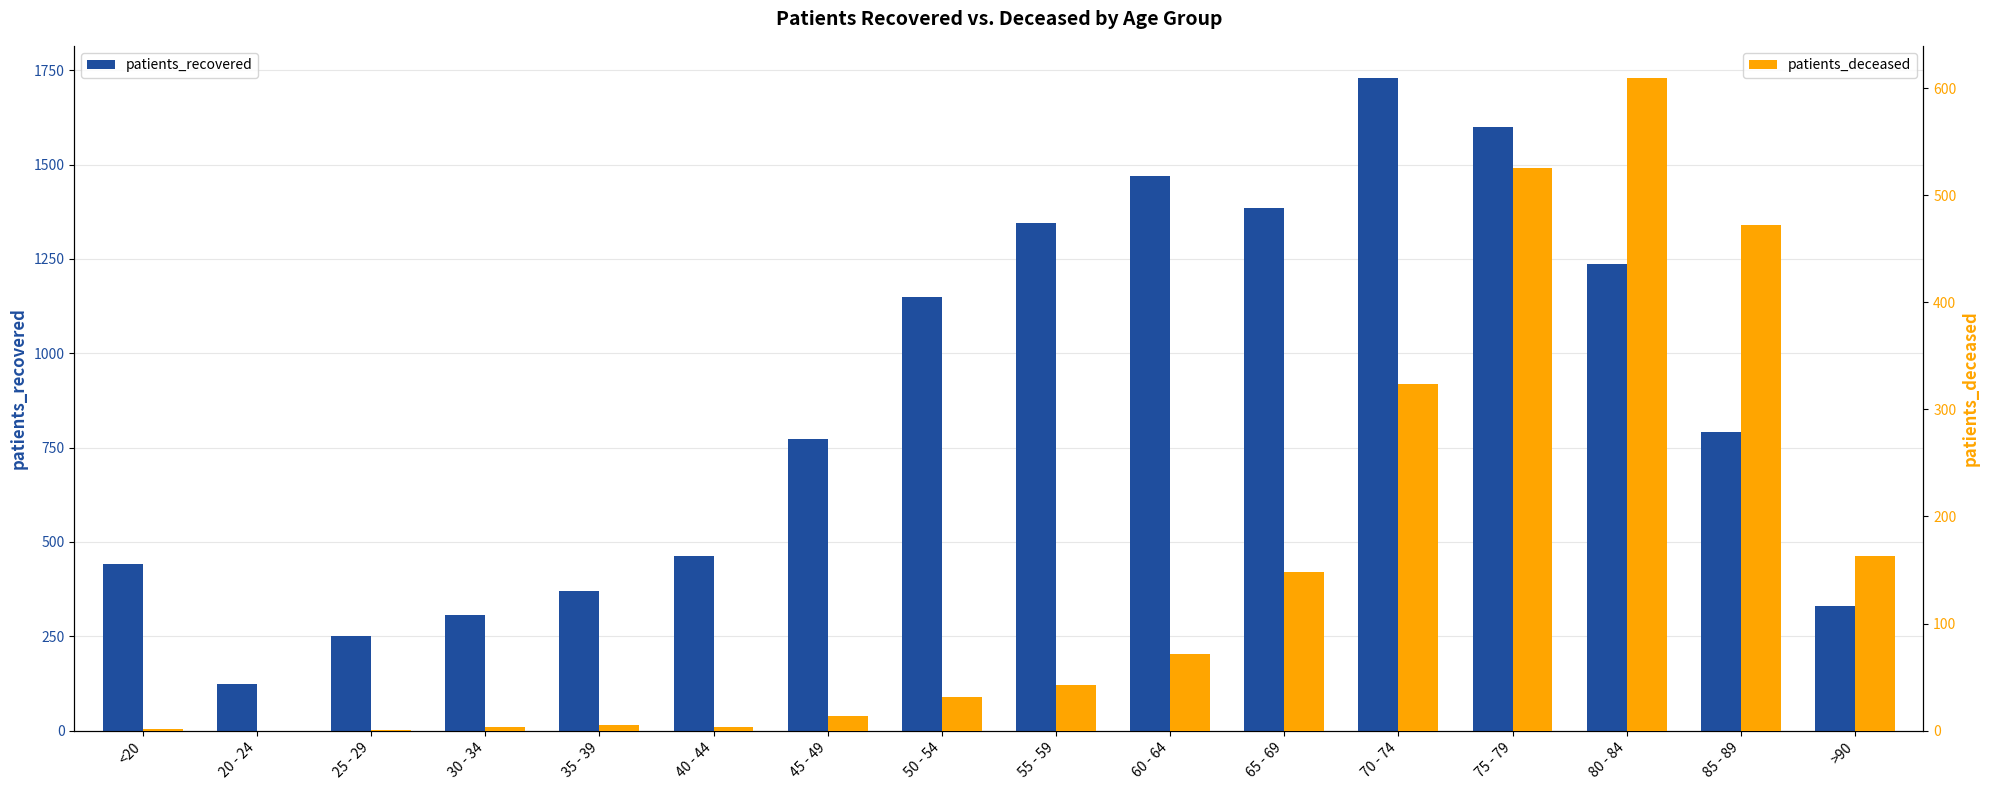

What is the label of the 3rd bar from the right?

80 - 84